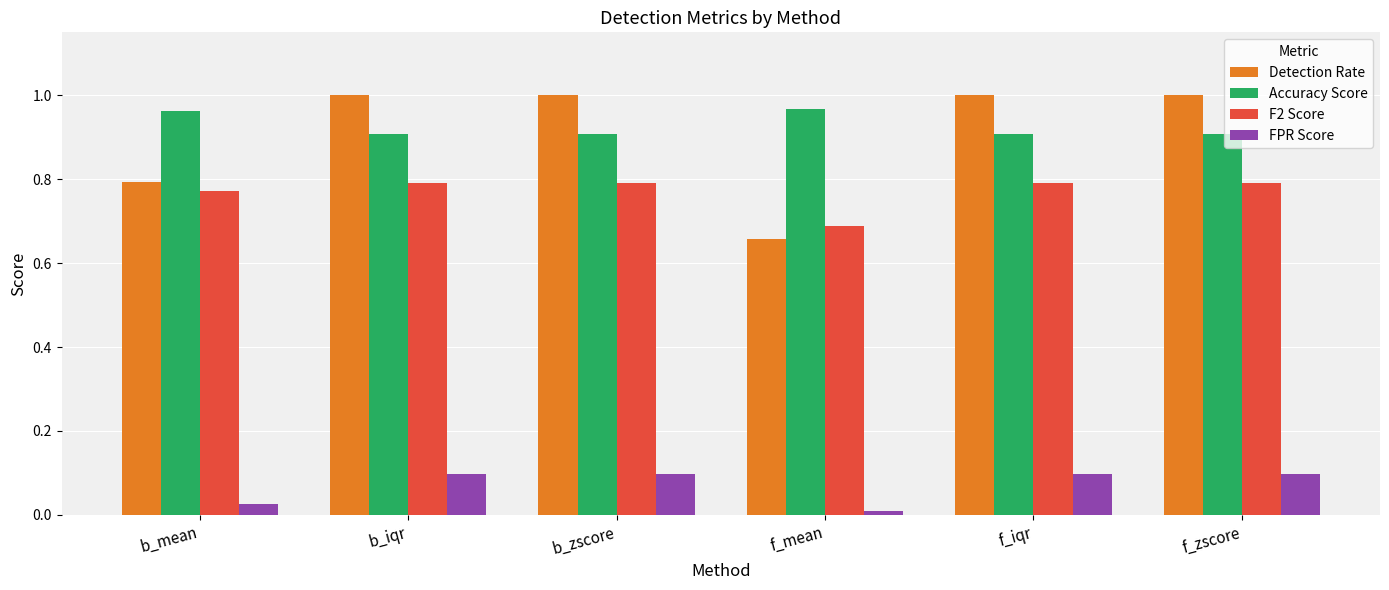

What is the sum of the Accuracy Score values at b_iqr and b_mean?

1.9